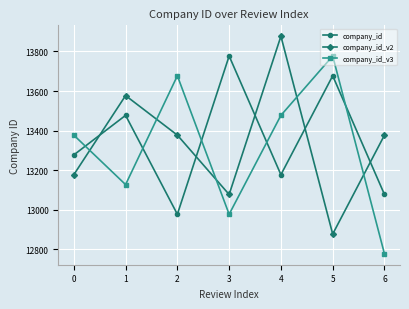

List the series in order of their overall mean, lowest first.

company_id_v3, company_id_v2, company_id